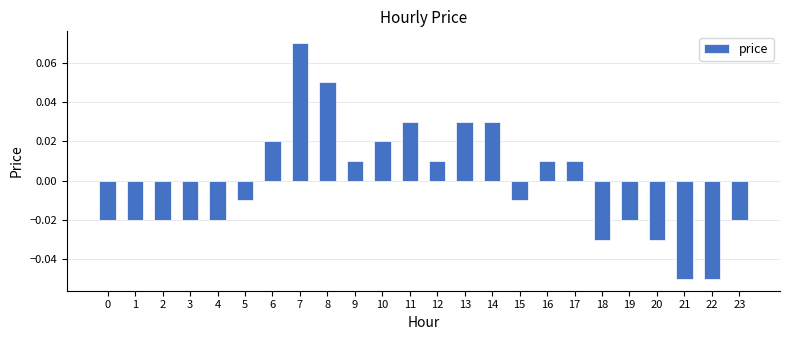

Which category has the highest value across all series?

7